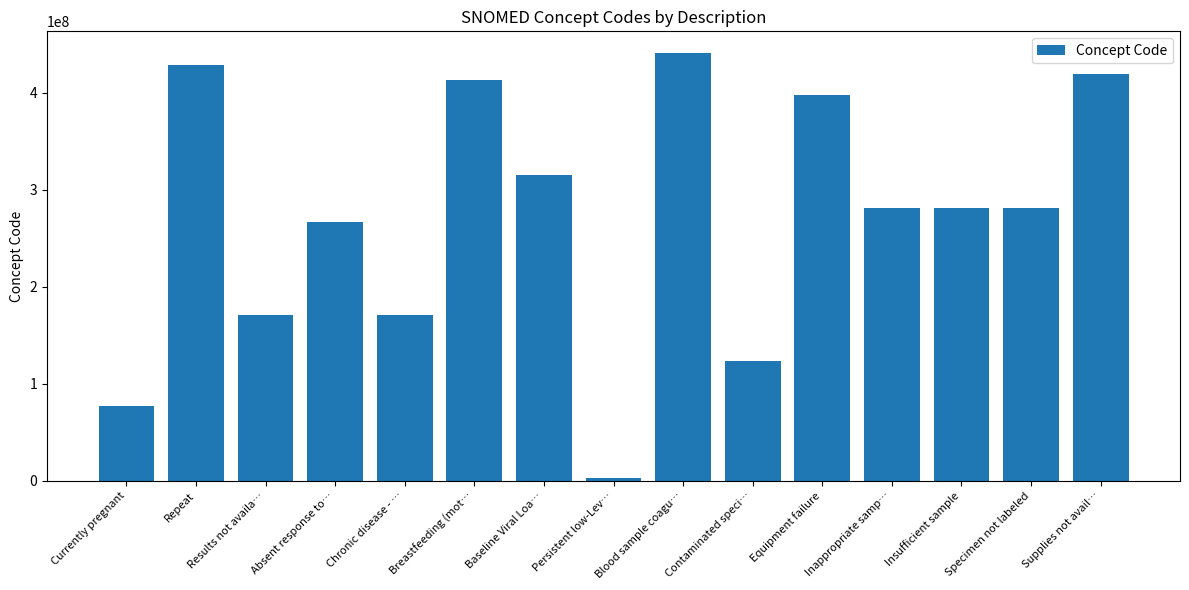

What is the greatest value displayed?

441510007